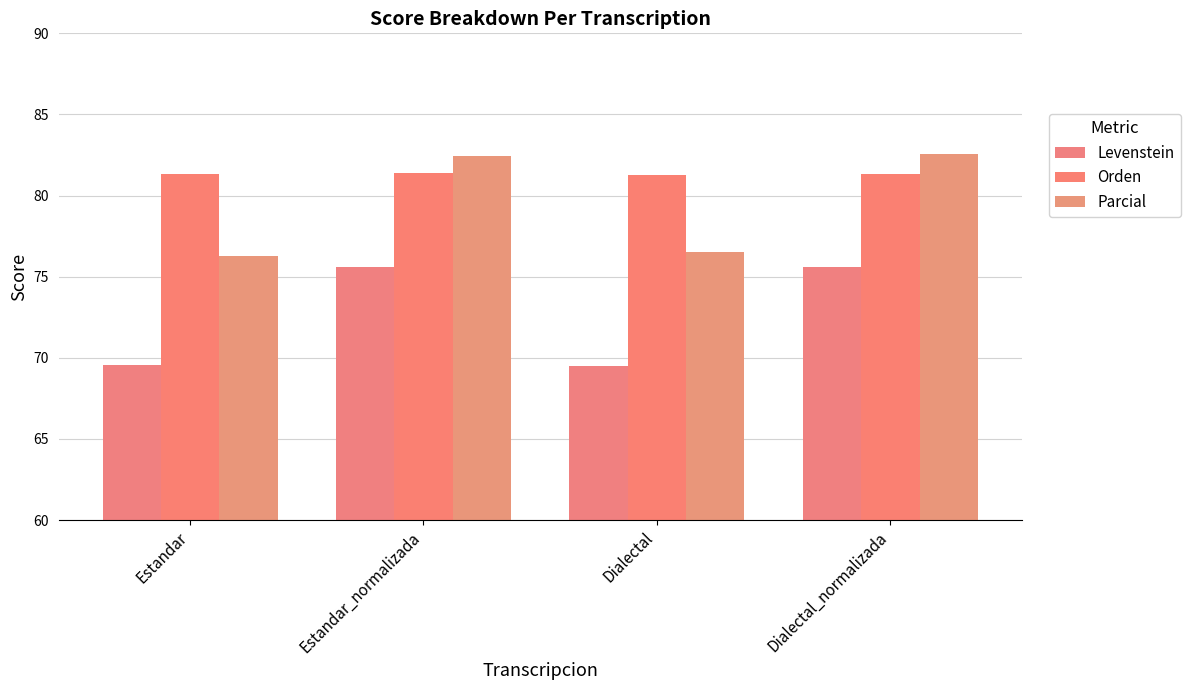

Reading left to right, extract all data points from this chart.

Levenstein: Estandar=69.6	Estandar_normalizada=75.6	Dialectal=69.5	Dialectal_normalizada=75.6
Orden: Estandar=81.3	Estandar_normalizada=81.4	Dialectal=81.3	Dialectal_normalizada=81.3
Parcial: Estandar=76.3	Estandar_normalizada=82.4	Dialectal=76.5	Dialectal_normalizada=82.6